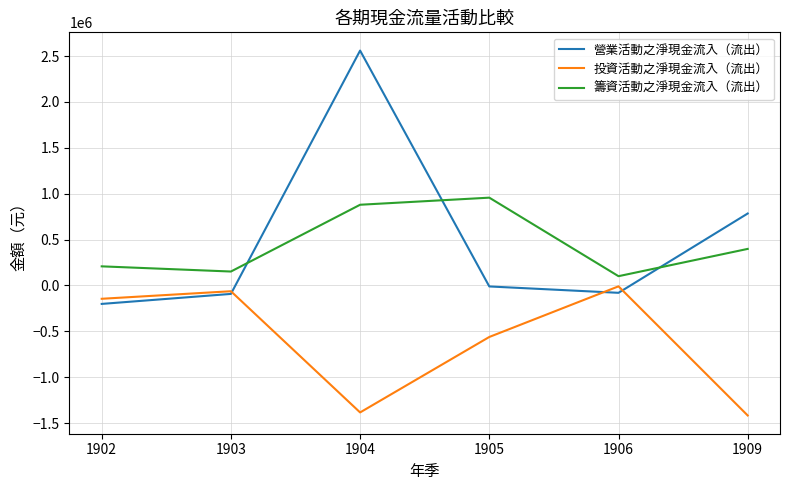

Where is 投資活動之淨現金流入（流出） nearest to the value -713832?

1905